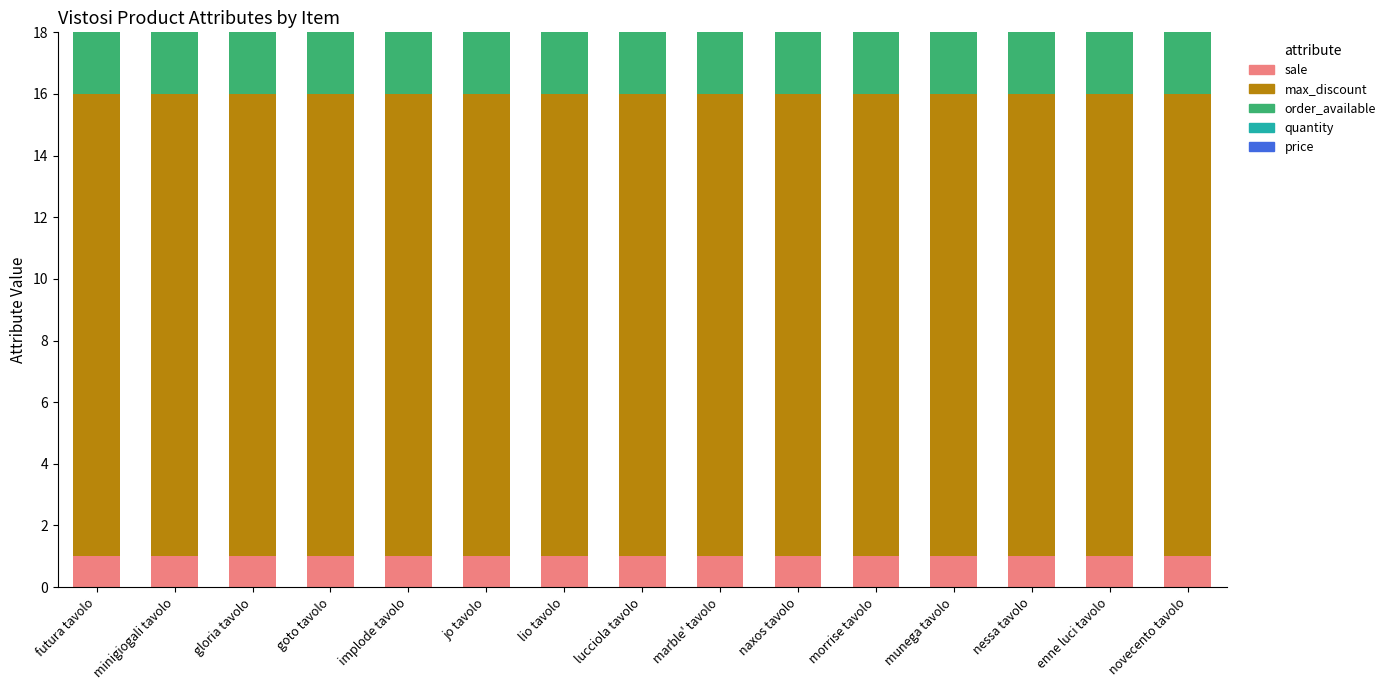

The sale series shows 0 at novecento tavolo. True or false?

False